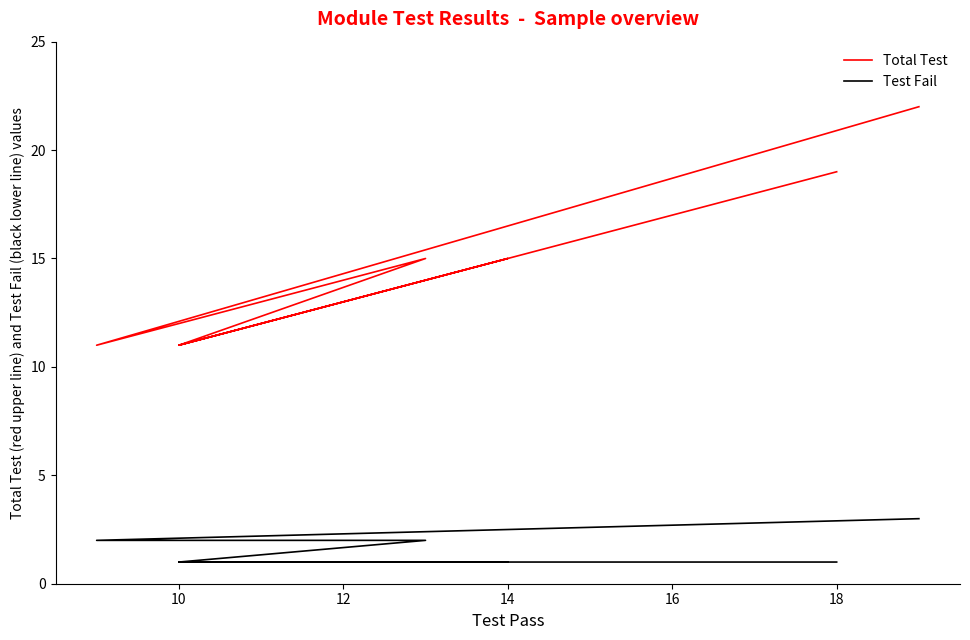

True or false: Test Fail and Total Test cross at least once.

False